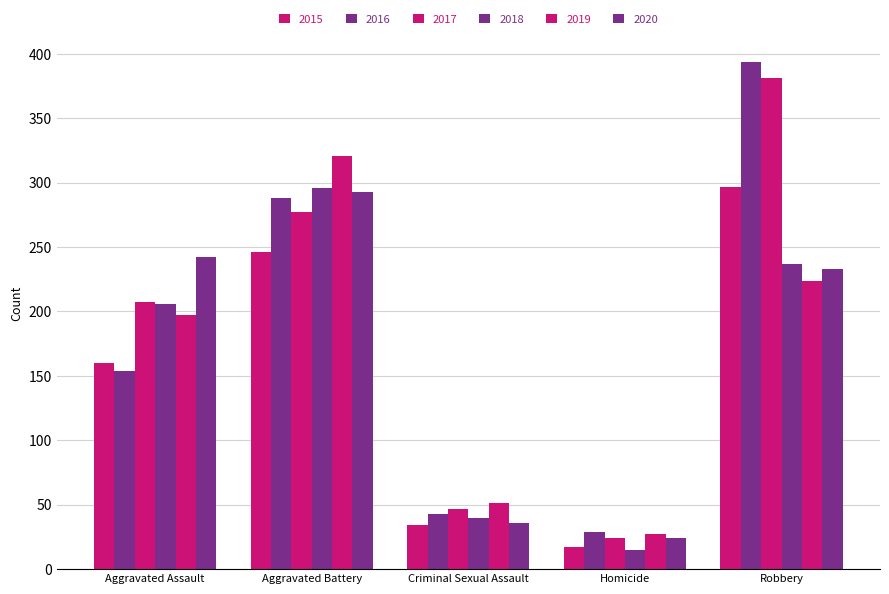

Which series has the largest total across all categories?

2017